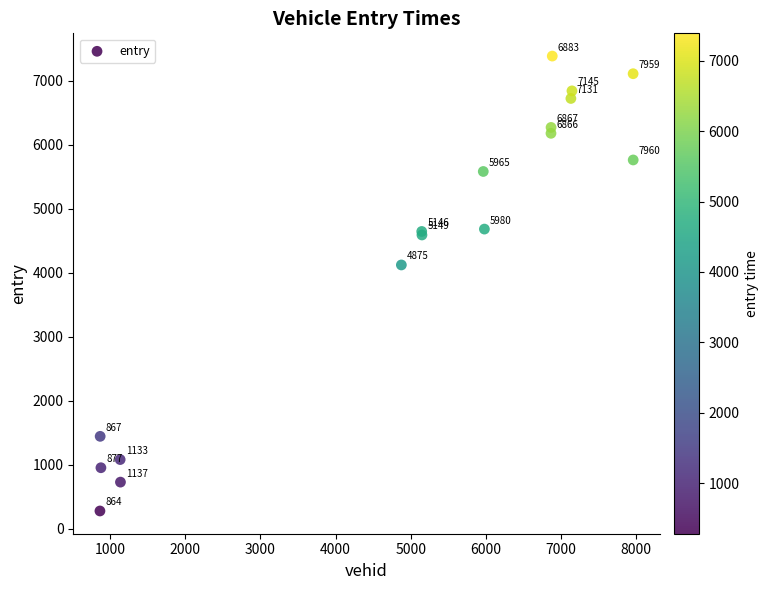

What Y value in the scatter plot is closest to 3835?

4125.4